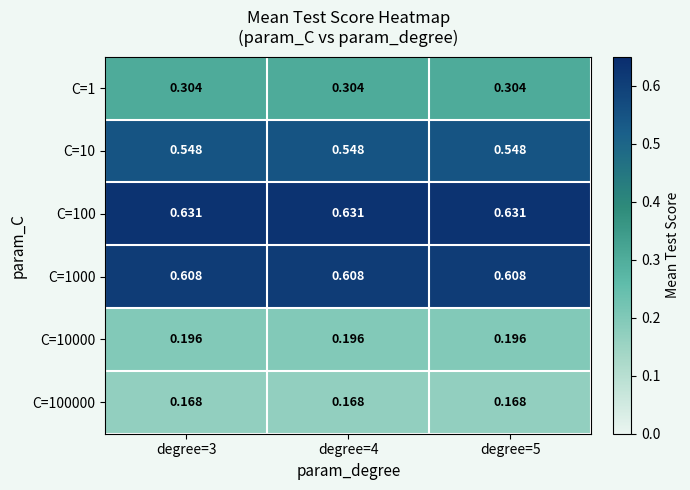

Is the value of C=100 at degree=3 greater than the value of C=10000 at degree=5?

Yes